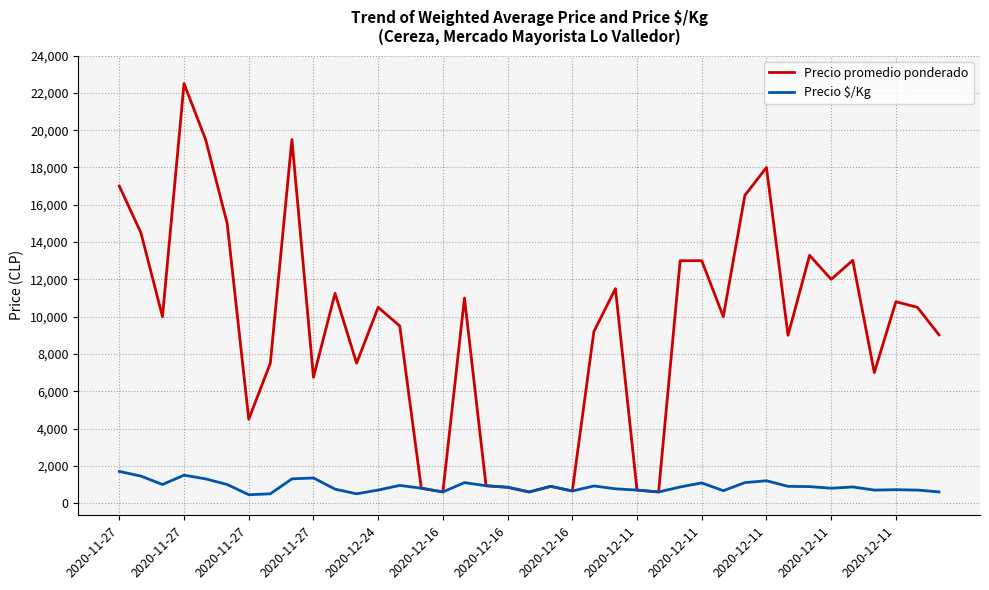

What is the sum of all Precio $/Kg values?

34962